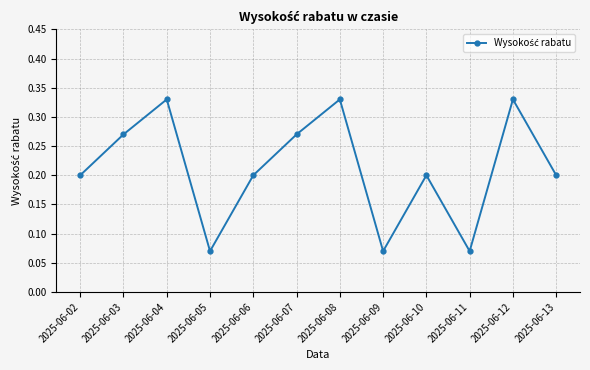

How many distinct data groups are displayed?

1